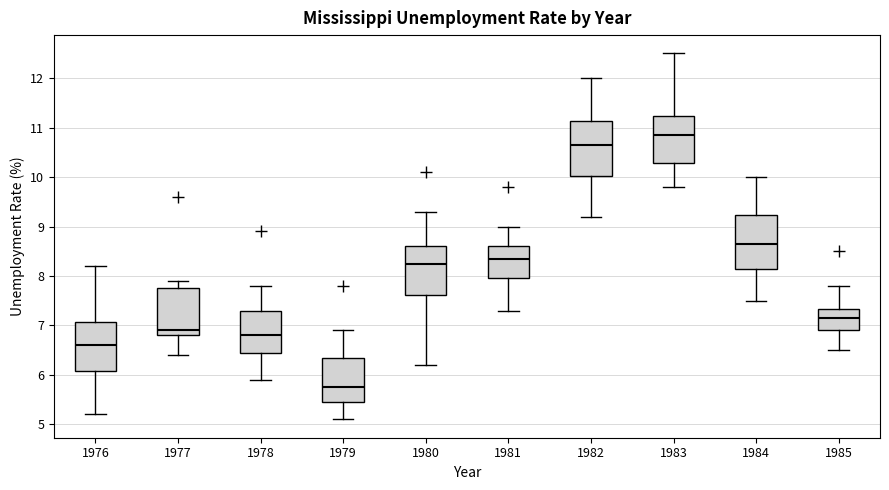

Where does the lower whisker of the box at x = 1978 end on the y-axis? The values are not printed on the chart, so give them approximately, as read against the axis.

5.9